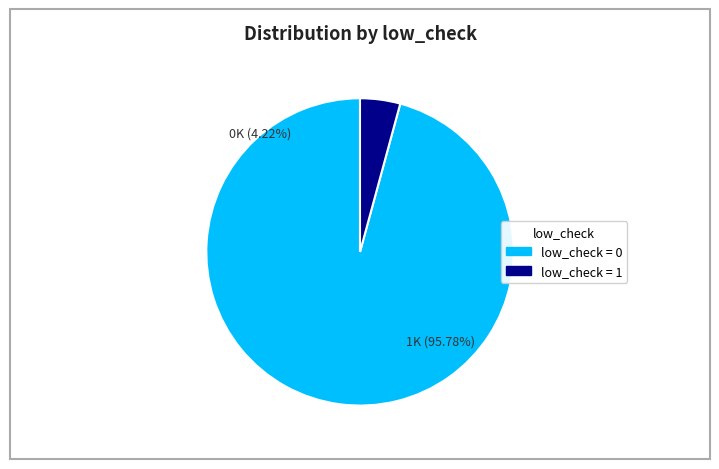

How many segments does this pie chart have?

2